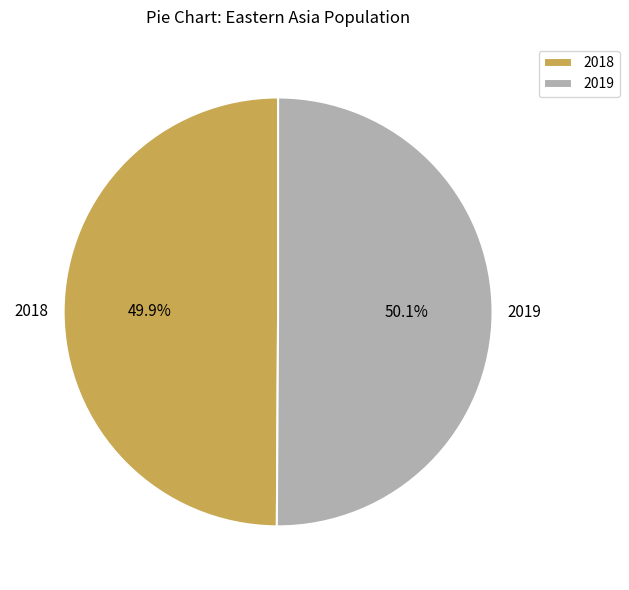

Count the number of slices in the pie.

2